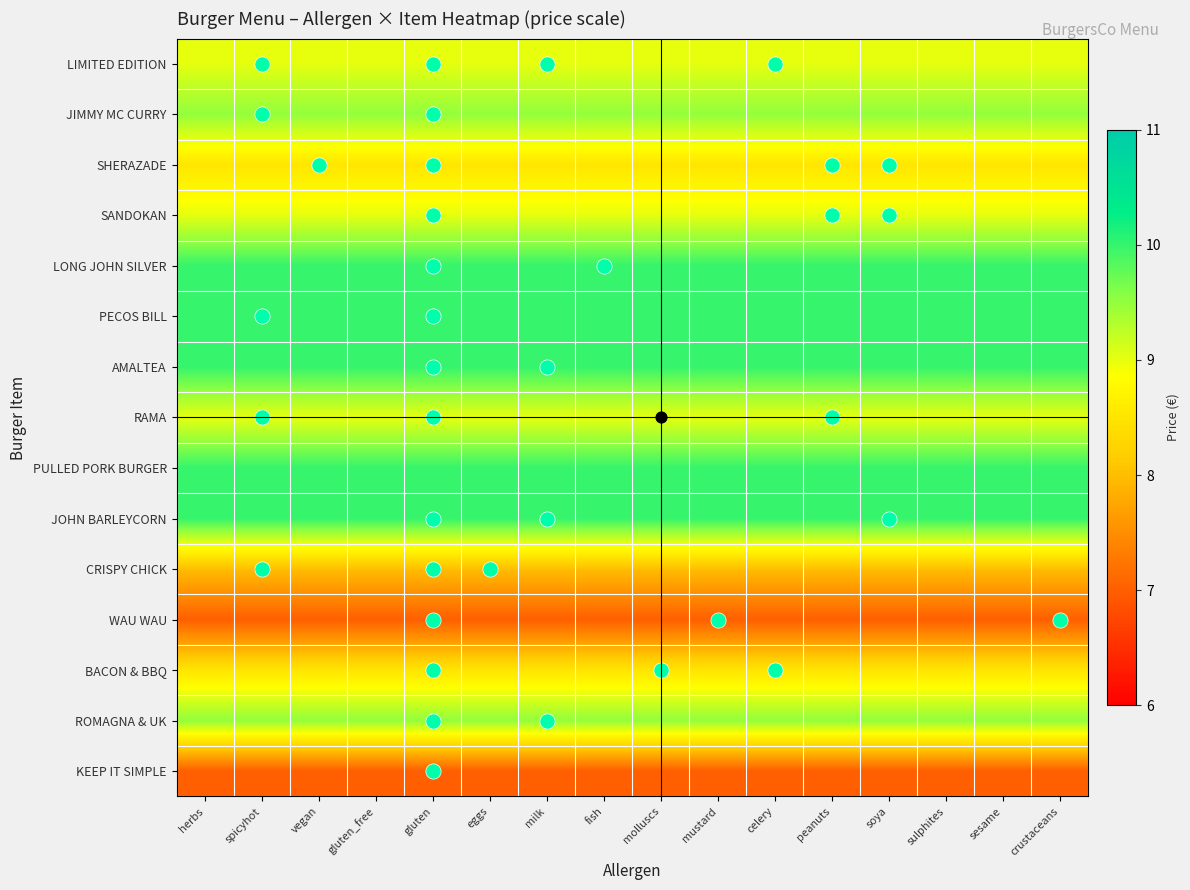

List the series in order of their peak value, highest first.

JOHN BARLEYCORN, PULLED PORK BURGER, AMALTEA, PECOS BILL, LONG JOHN SILVER, ROMAGNA & UK, JIMMY MC CURRY, RAMA, SANDOKAN, LIMITED EDITION, BACON & BBQ, SHERAZADE, CRISPY CHICK, KEEP IT SIMPLE, WAU WAU